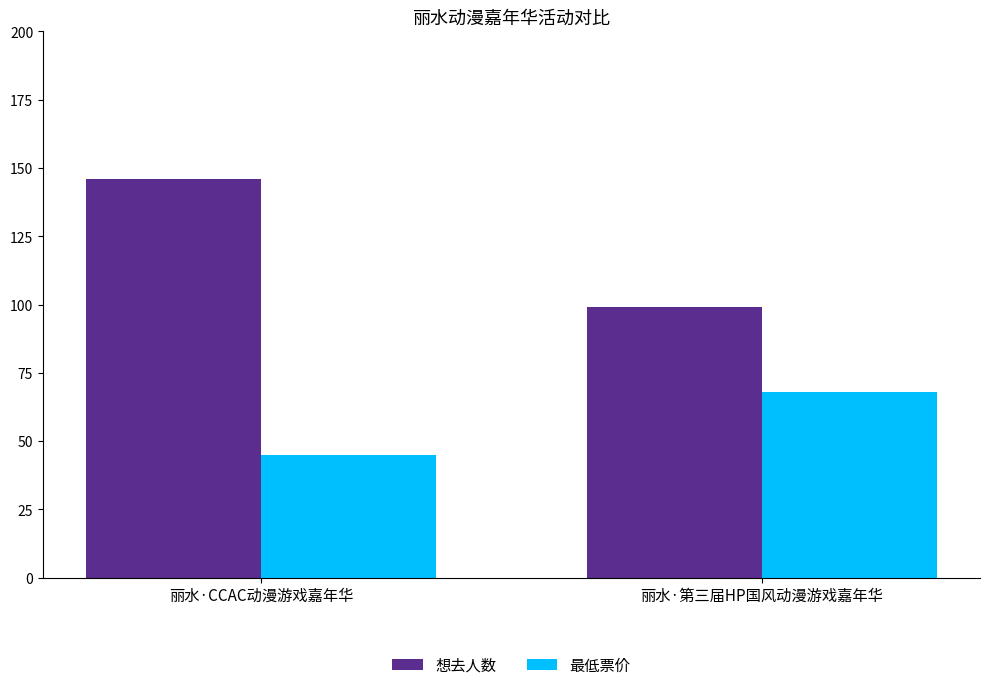

Reading left to right, transcribe all the data shown in this chart.

想去人数: 丽水·CCAC动漫游戏嘉年华=146	丽水·第三届HP国风动漫游戏嘉年华=99
最低票价: 丽水·CCAC动漫游戏嘉年华=45	丽水·第三届HP国风动漫游戏嘉年华=68